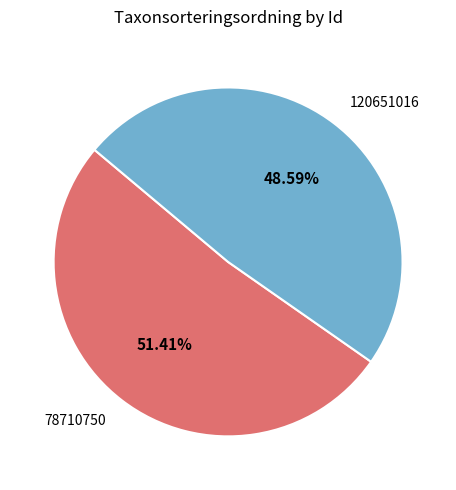

Combined, do 120651016 and 78710750 account for over 50%?

Yes